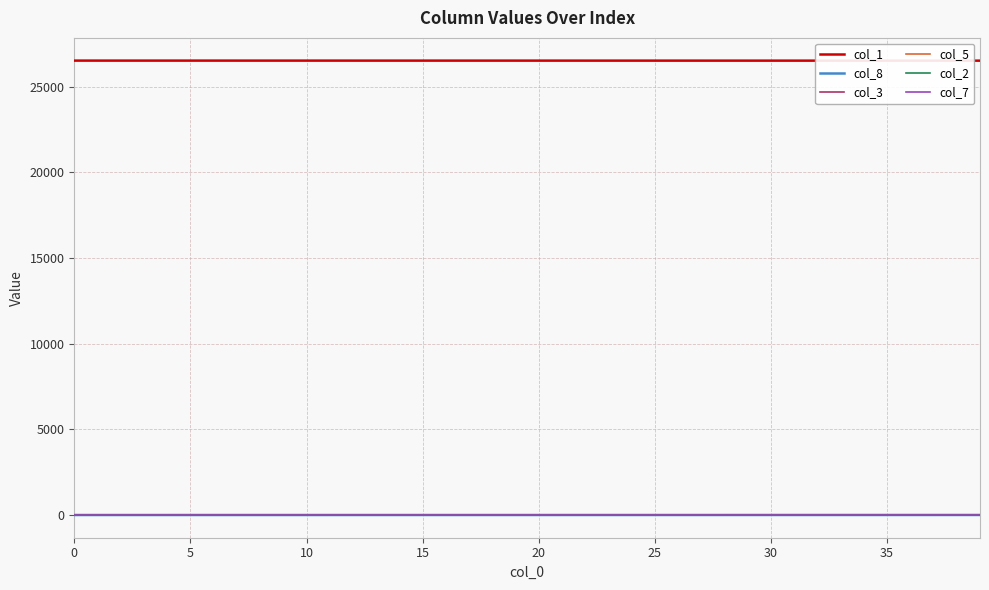

True or false: col_3 and col_1 intersect in this chart.

False